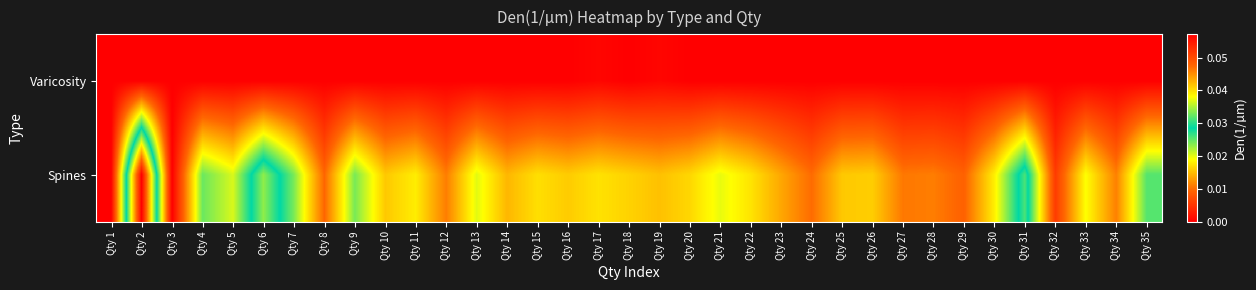

Reading left to right, list all the values displayed in this chart.

Varicosity: Qty 1=0.0	Qty 2=0.0	Qty 3=0.0	Qty 4=0.0	Qty 5=0.0	Qty 6=0.0	Qty 7=0.0	Qty 8=0.0	Qty 9=0.0	Qty 10=0.0	Qty 11=0.0	Qty 12=0.0	Qty 13=0.0	Qty 14=0.0	Qty 15=0.0	Qty 16=0.0	Qty 17=0.0	Qty 18=0.0	Qty 19=0.0	Qty 20=0.0	Qty 21=0.0	Qty 22=0.0	Qty 23=0.0	Qty 24=0.0	Qty 25=0.0	Qty 26=0.0	Qty 27=0.0	Qty 28=0.0	Qty 29=0.0	Qty 30=0.0	Qty 31=0.0	Qty 32=0.0	Qty 33=0.0	Qty 34=0.0	Qty 35=0.0
Spines: Qty 1=0.0	Qty 2=0.1	Qty 3=0.0	Qty 4=0.0	Qty 5=0.0	Qty 6=0.0	Qty 7=0.0	Qty 8=0.0	Qty 9=0.0	Qty 10=0.0	Qty 11=0.0	Qty 12=0.0	Qty 13=0.0	Qty 14=0.0	Qty 15=0.0	Qty 16=0.0	Qty 17=0.0	Qty 18=0.0	Qty 19=0.0	Qty 20=0.0	Qty 21=0.0	Qty 22=0.0	Qty 23=0.0	Qty 24=0.0	Qty 25=0.0	Qty 26=0.0	Qty 27=0.0	Qty 28=0.0	Qty 29=0.0	Qty 30=0.0	Qty 31=0.0	Qty 32=0.0	Qty 33=0.0	Qty 34=0.0	Qty 35=0.0